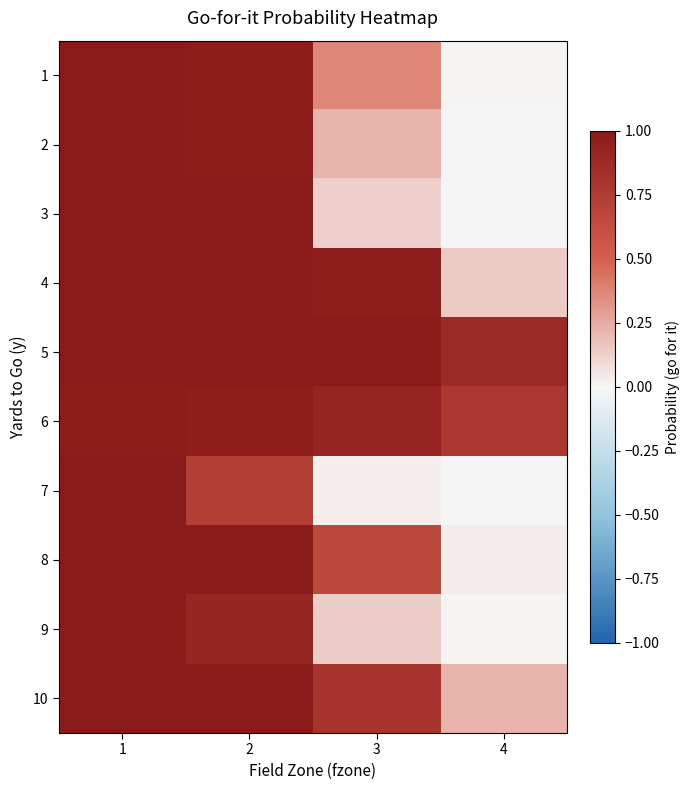

Reading right to left, list all the values displayed in this chart.

1: 4=0.0	3=0.4	2=1.0	1=1.0
2: 4=0.0	3=0.2	2=1.0	1=1.0
3: 4=0.0	3=0.1	2=1.0	1=1.0
4: 4=0.1	3=1.0	2=1.0	1=1.0
5: 4=0.9	3=1.0	2=1.0	1=1.0
6: 4=0.8	3=0.9	2=1.0	1=1.0
7: 4=0.0	3=0.0	2=0.7	1=1.0
8: 4=0.0	3=0.7	2=1.0	1=1.0
9: 4=0.0	3=0.1	2=0.9	1=1.0
10: 4=0.2	3=0.8	2=1.0	1=1.0